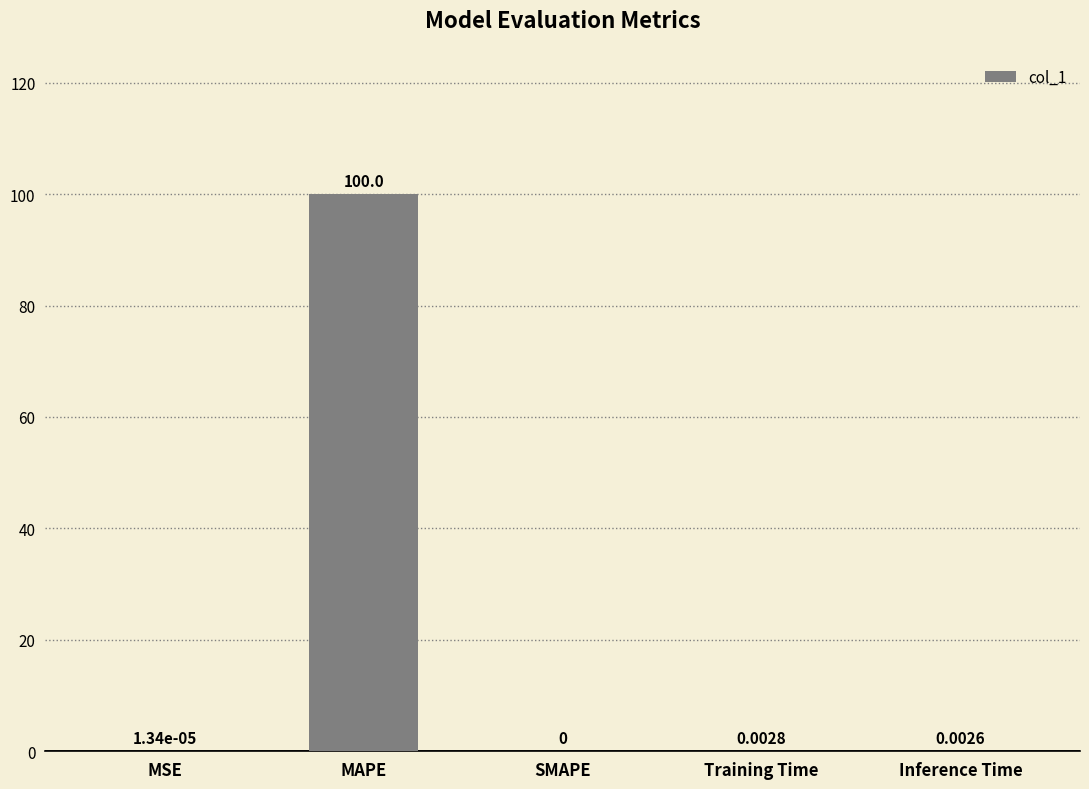

Where is the data nearest to the value 50?

Training Time